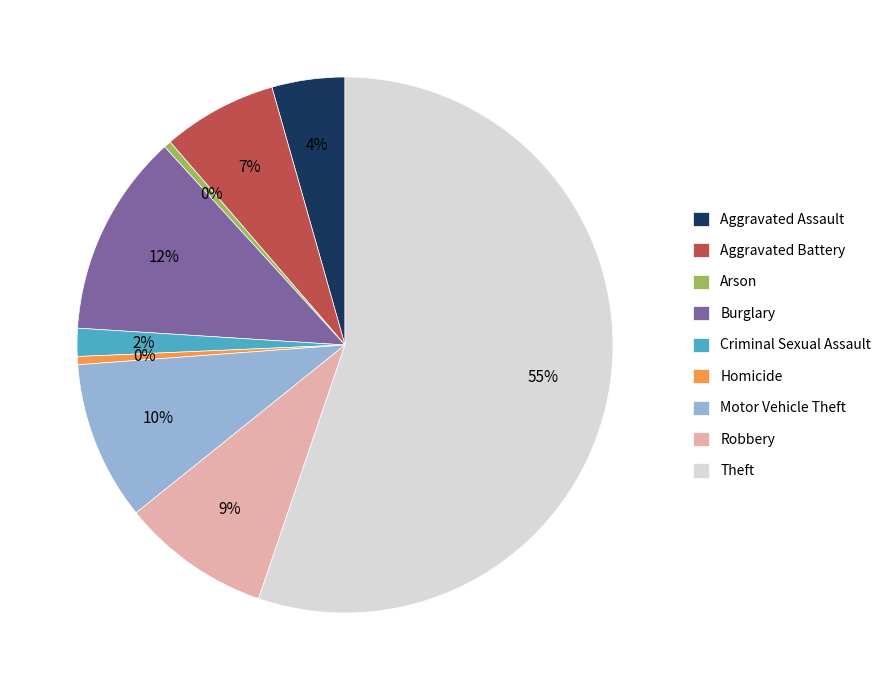

To the nearest percent, what is the difference between the Theft and Robbery slice percentages?

46%